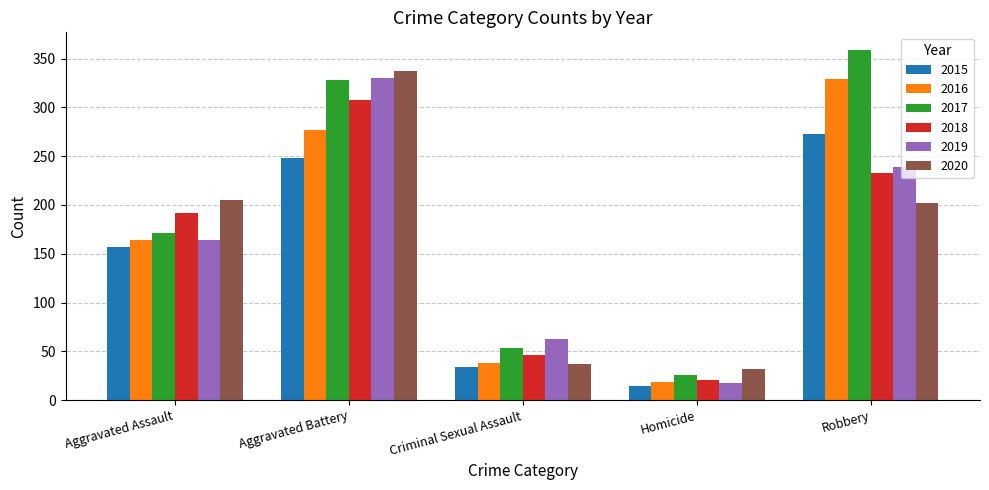

Reading right to left, transcribe all the data shown in this chart.

2015: 273	14	34	248	157
2016: 329	19	38	277	164
2017: 359	26	53	328	171
2018: 233	21	46	308	192
2019: 239	18	63	330	164
2020: 202	32	37	337	205